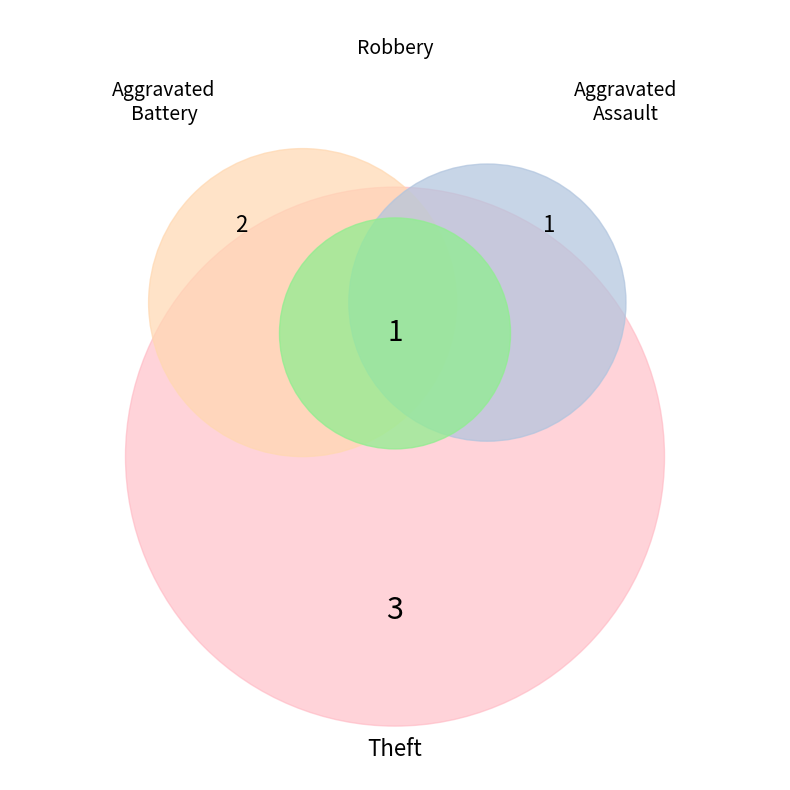

What is the change in value from Aggravated Assault to Aggravated Battery?

+1